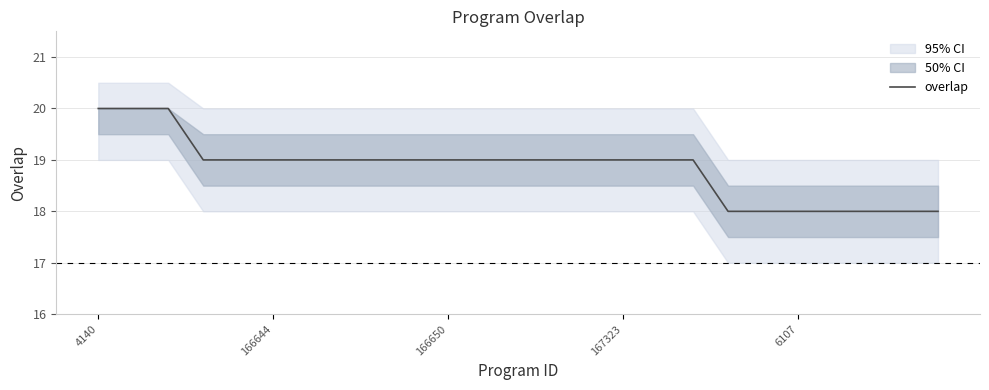

Is it true that the value at 6 is 19?

True